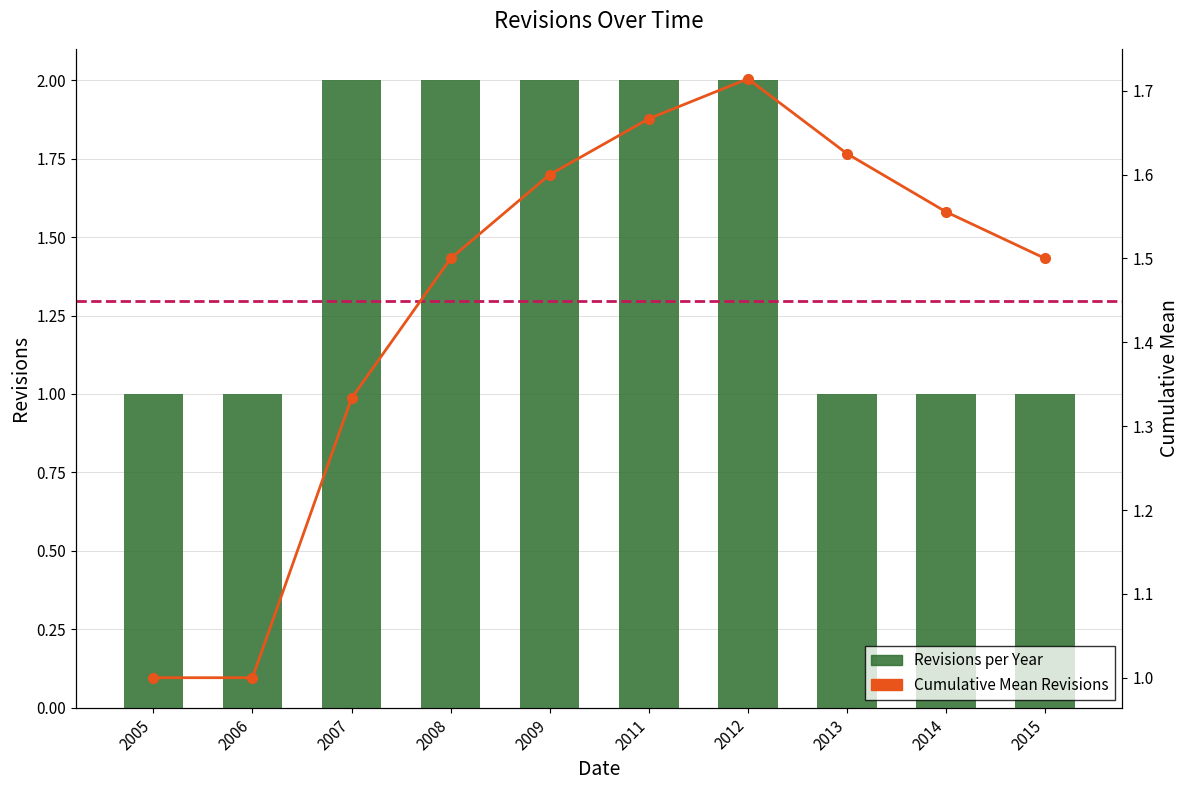

What are all the series names shown in the legend?

Revisions per Year, Cumulative Mean Revisions